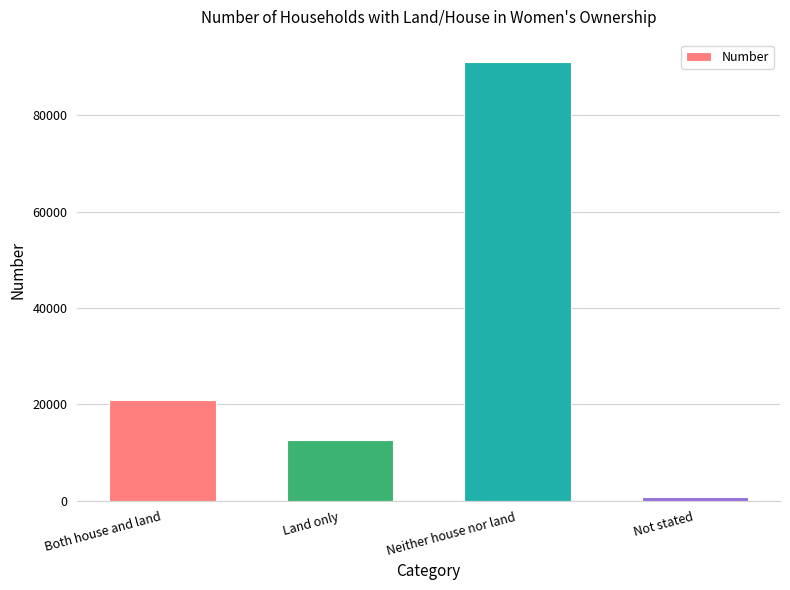

What is the ratio of the value at Land only to the value at Not stated?

17.8